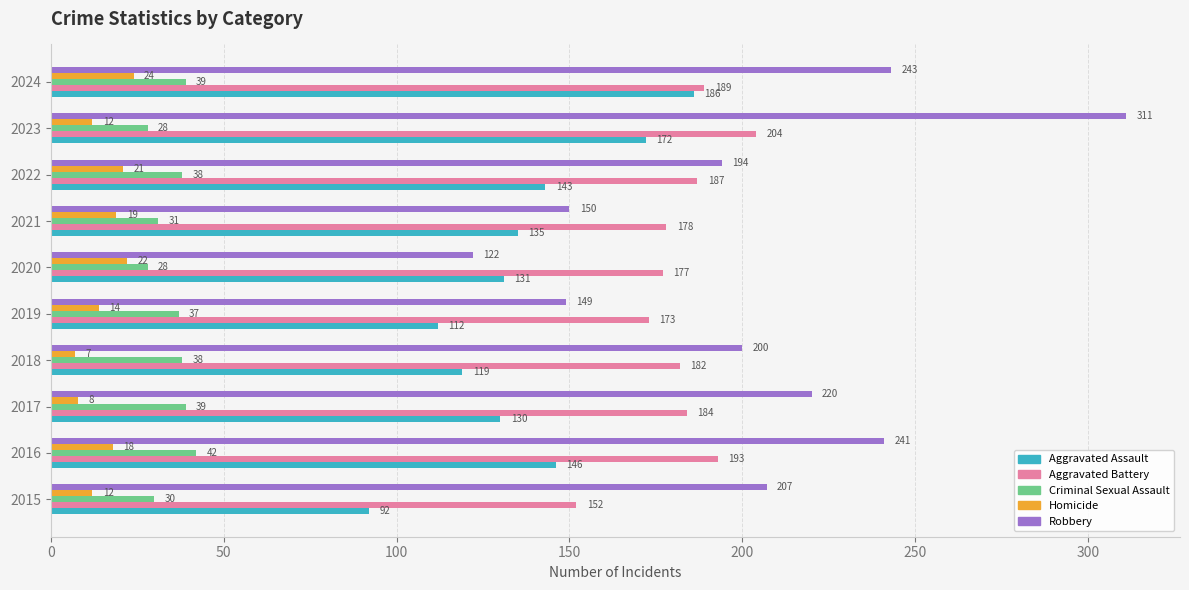

What is the lowest value of the Homicide series?

7